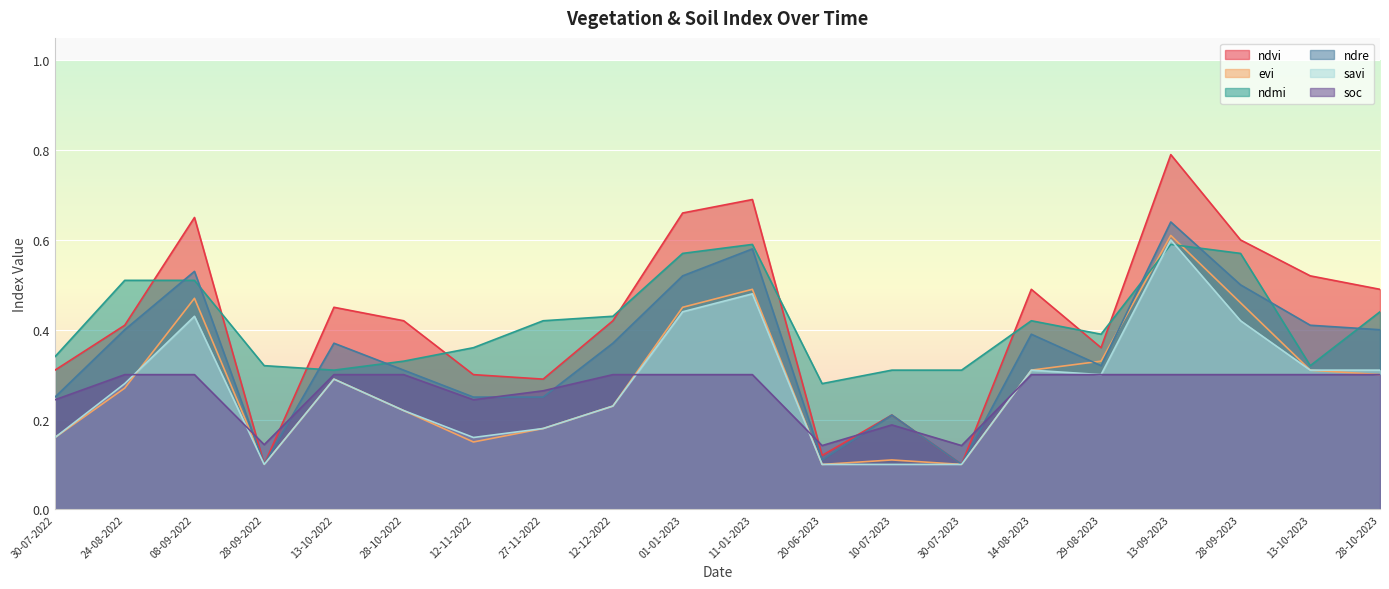

What is the label of the 3rd point from the right?

28-09-2023